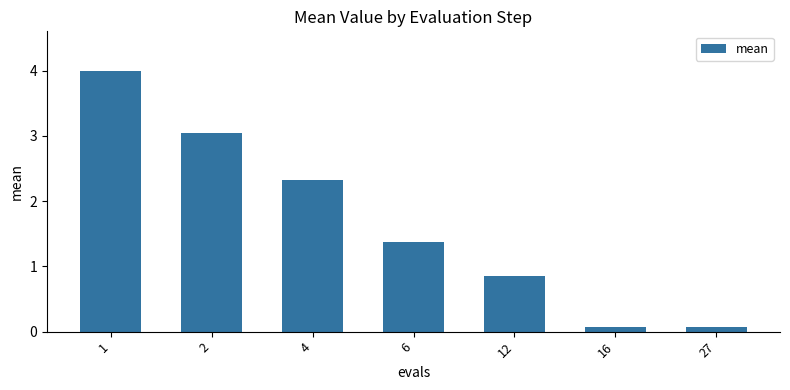

Which category has the highest value across all series?

1